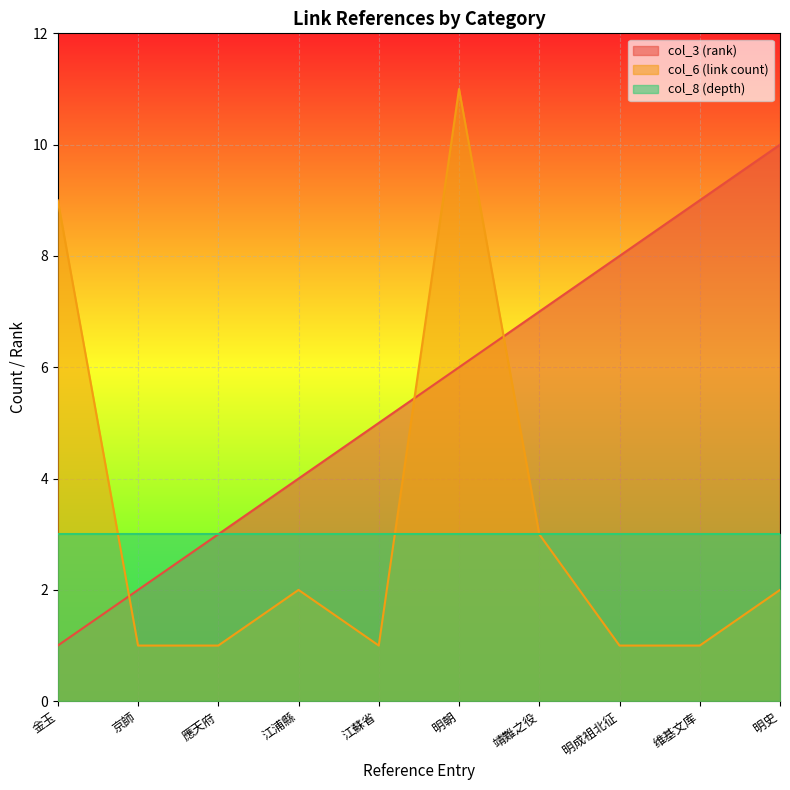

What is the label of the 8th point from the left?

明成祖北征